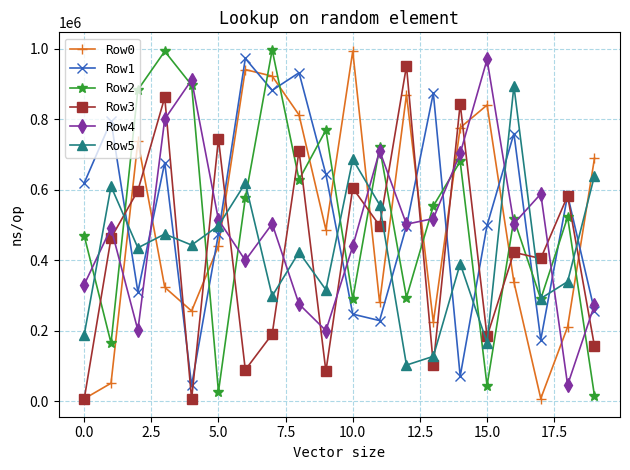

Which series has the largest total across all categories?

Row1